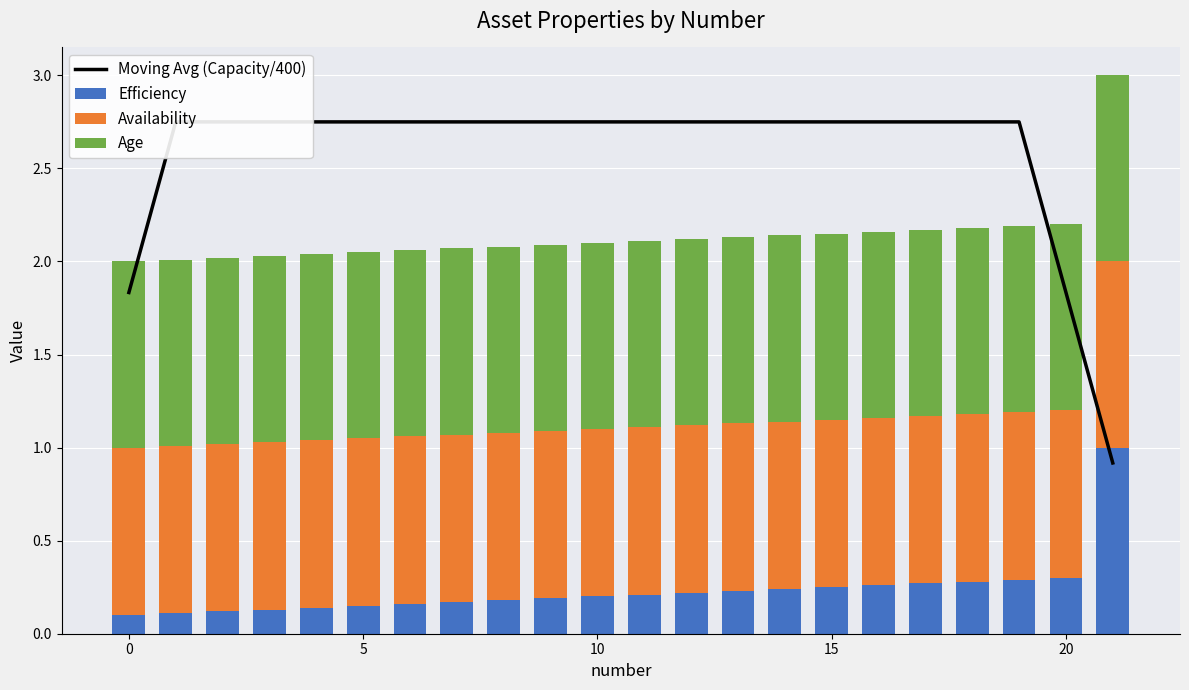

What is the highest value of the Efficiency series?

1.0